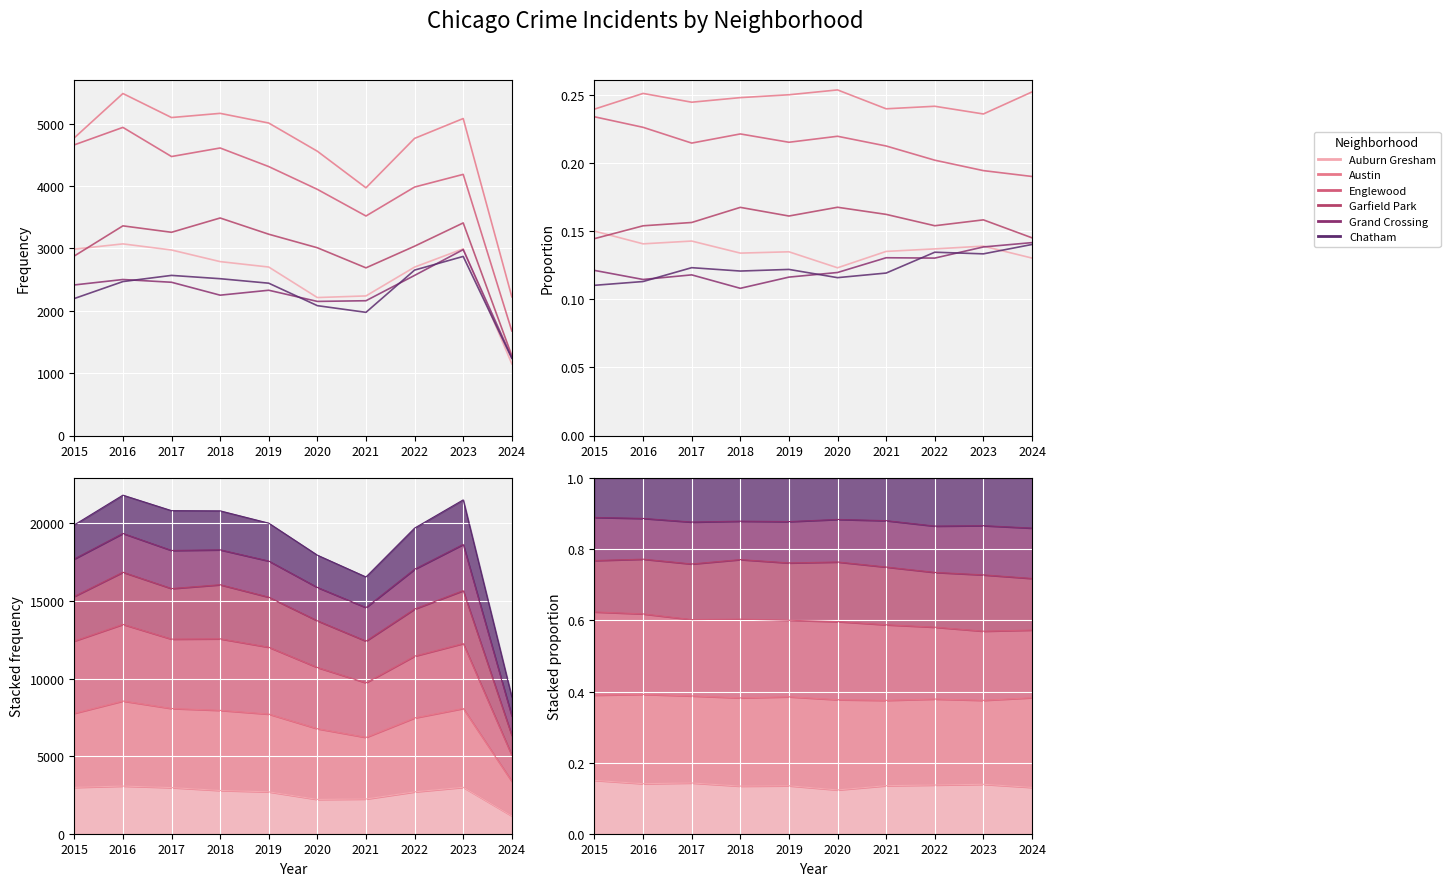

What is the minimum value for Auburn Gresham?

0.1